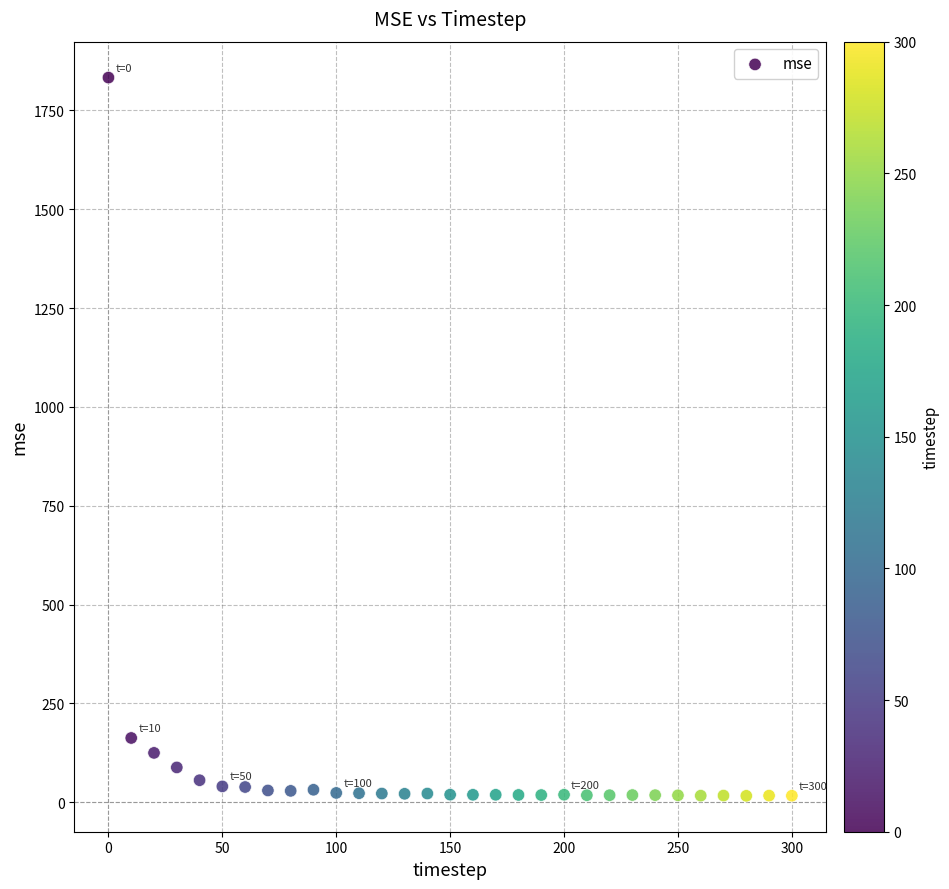

What Y value in the scatter plot is closest to 924?

162.6